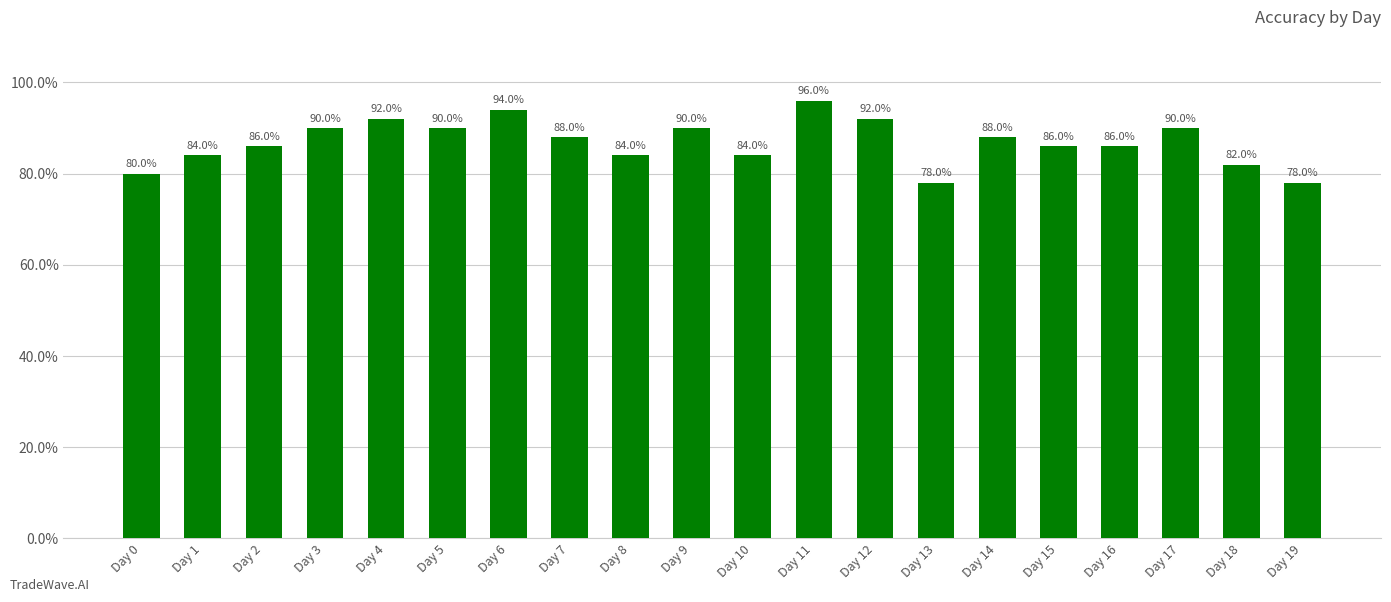

Are the bars horizontal?

No